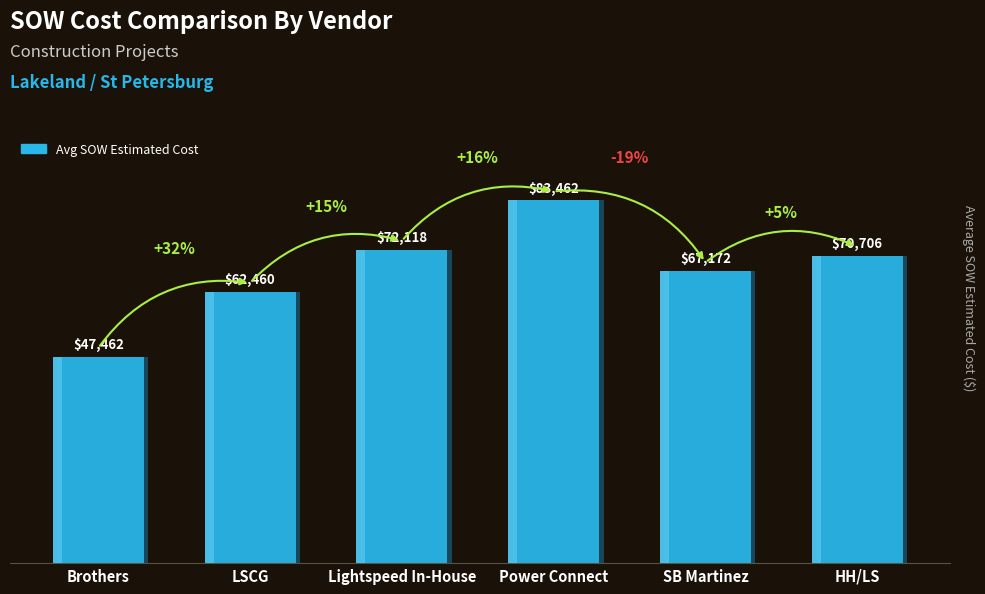

What is the ratio of the value at Lightspeed In-House to the value at HH/LS?

1.0